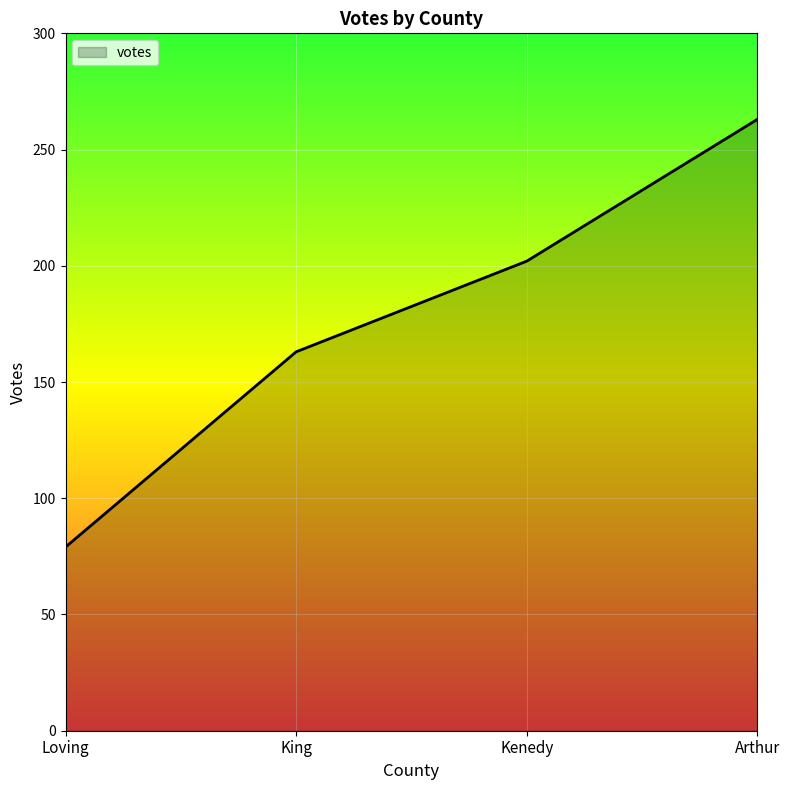

Rank the categories by value from lowest to highest.

Loving, King, Kenedy, Arthur